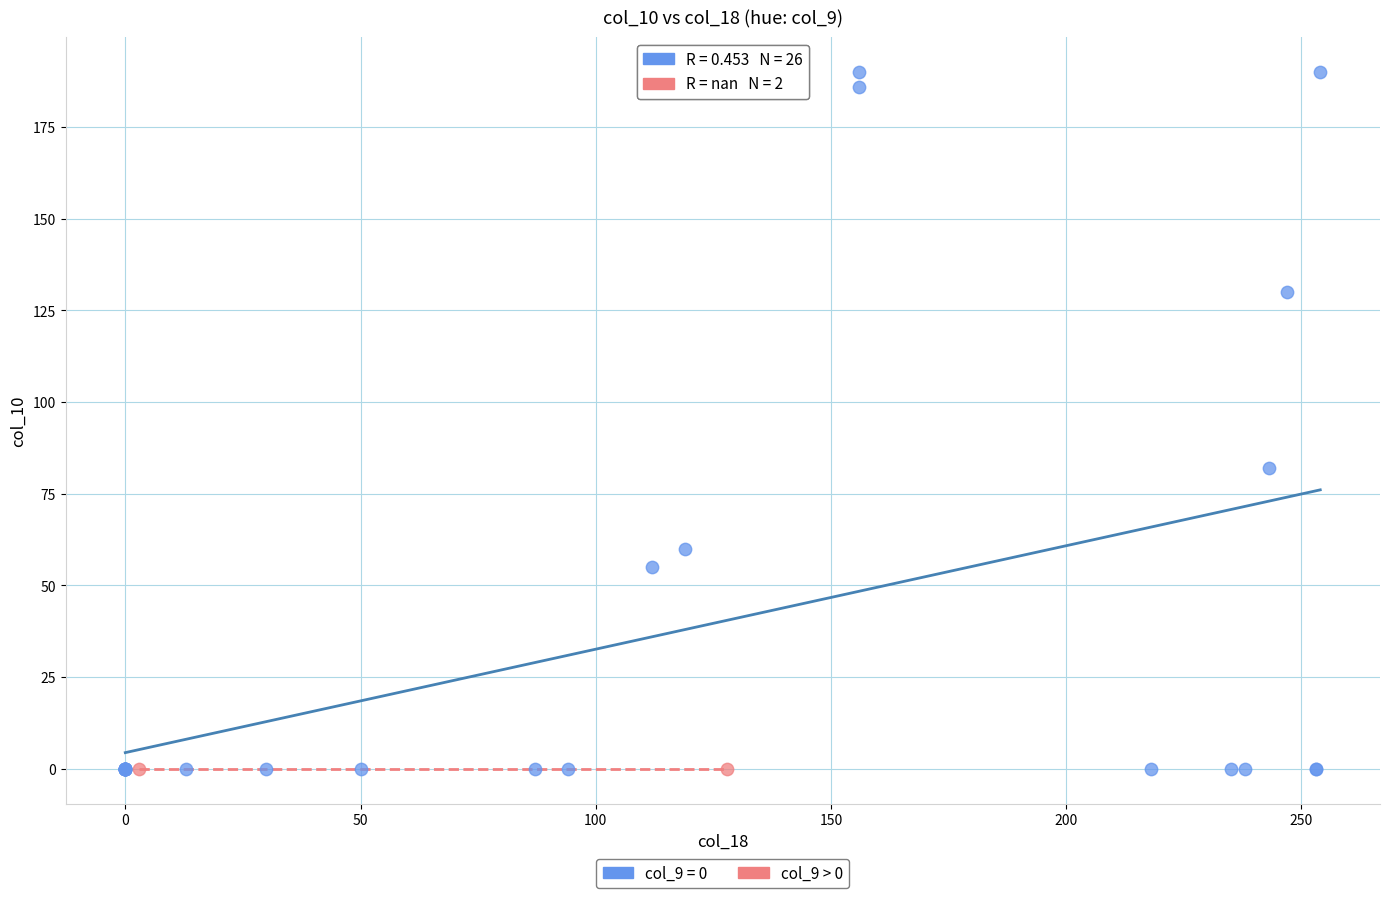

Which series contains the highest Y value?

col_9 = 0